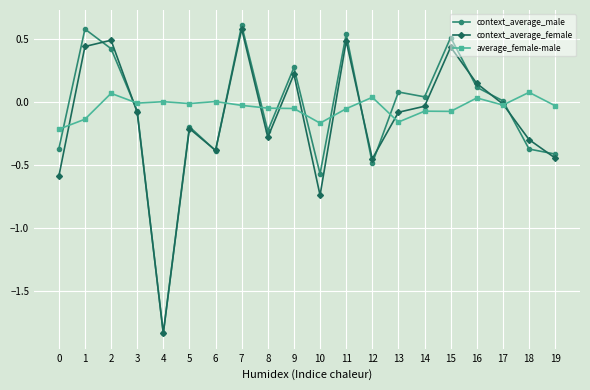

How many lines are shown in the chart?

3